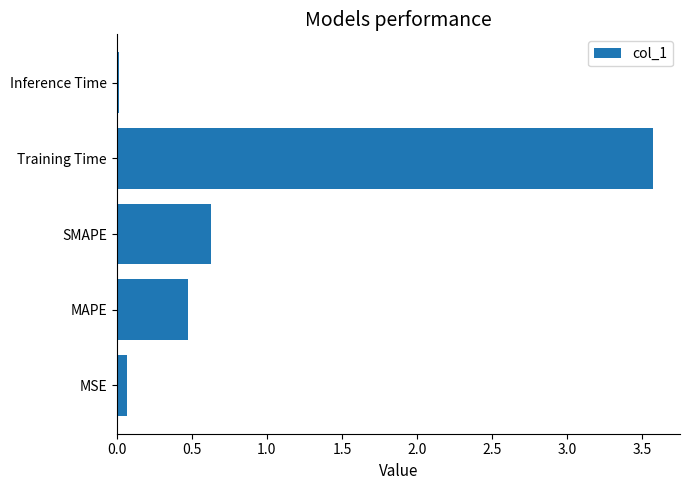

The chart shows a value of 0.5 at MAPE. True or false?

True